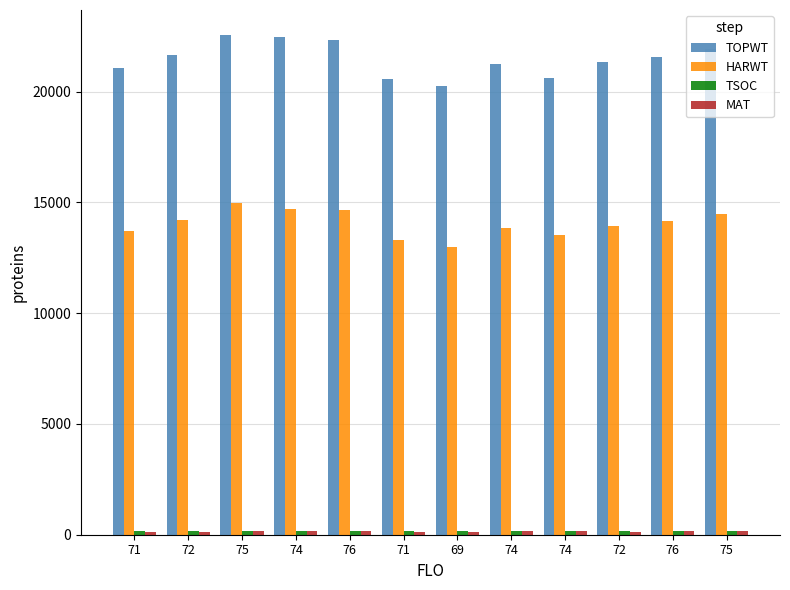

At 75, list the series in order from largest to smallest.

TOPWT, HARWT, TSOC, MAT